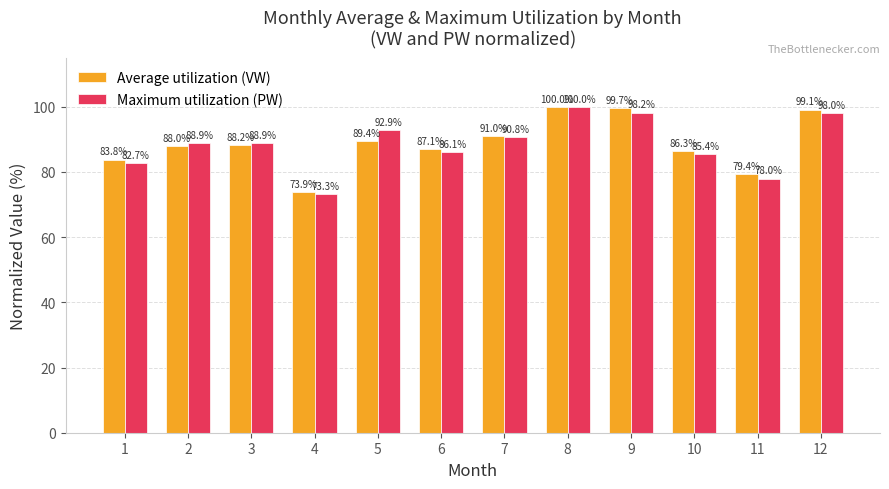

What is the sum of all Maximum utilization (PW) values?

1063.2